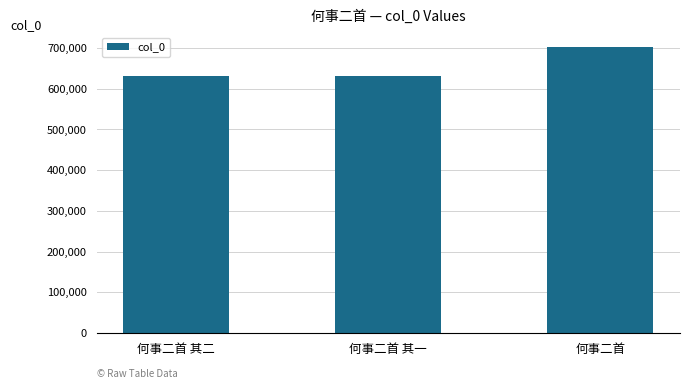

Does the chart contain any negative values?

No